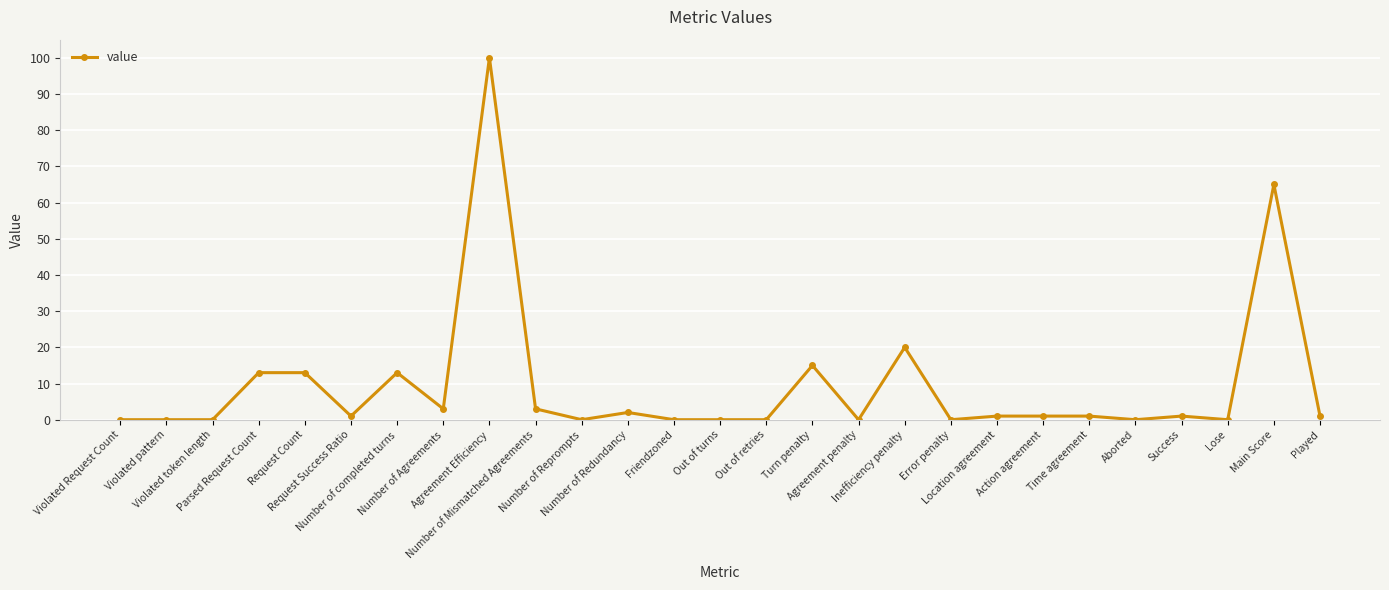

What is the greatest value displayed?

100